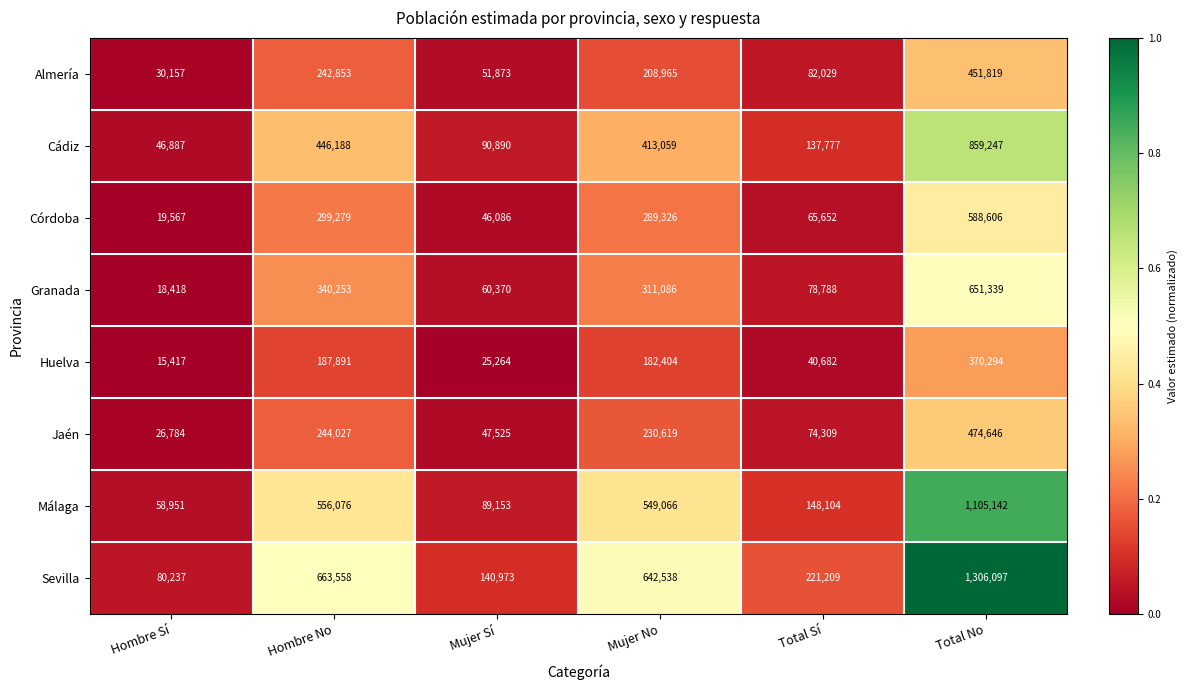

At which label does Cádiz reach its peak?

Total No